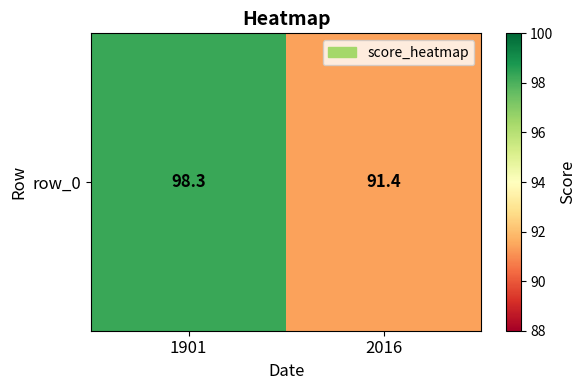

What is the difference between the values at 2016 and 1901?

6.9